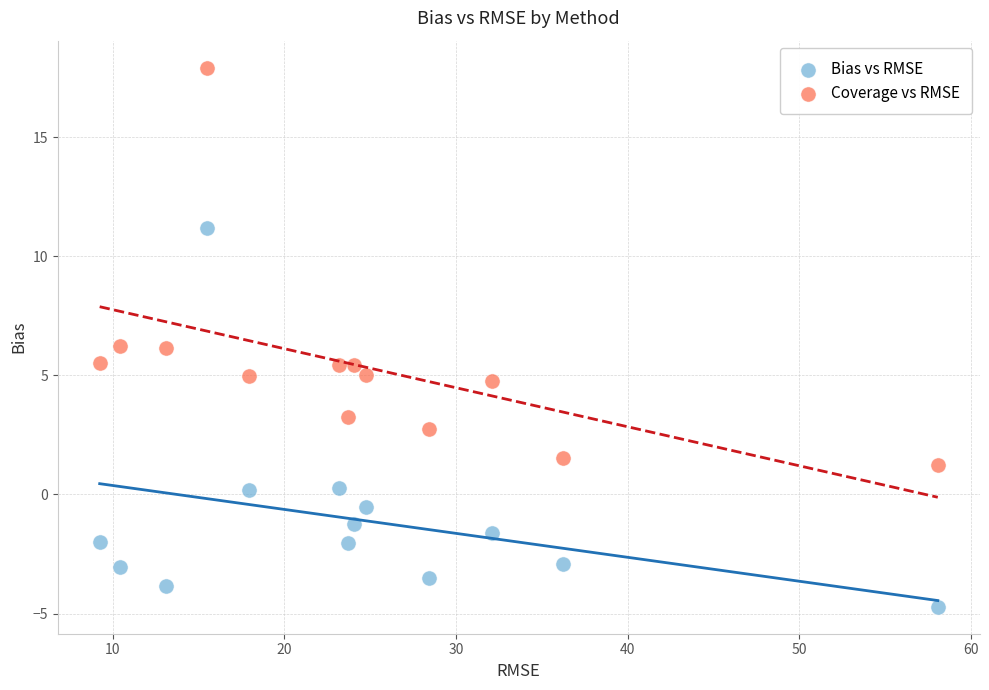

Which series reaches the minimum Y coordinate?

Bias vs RMSE